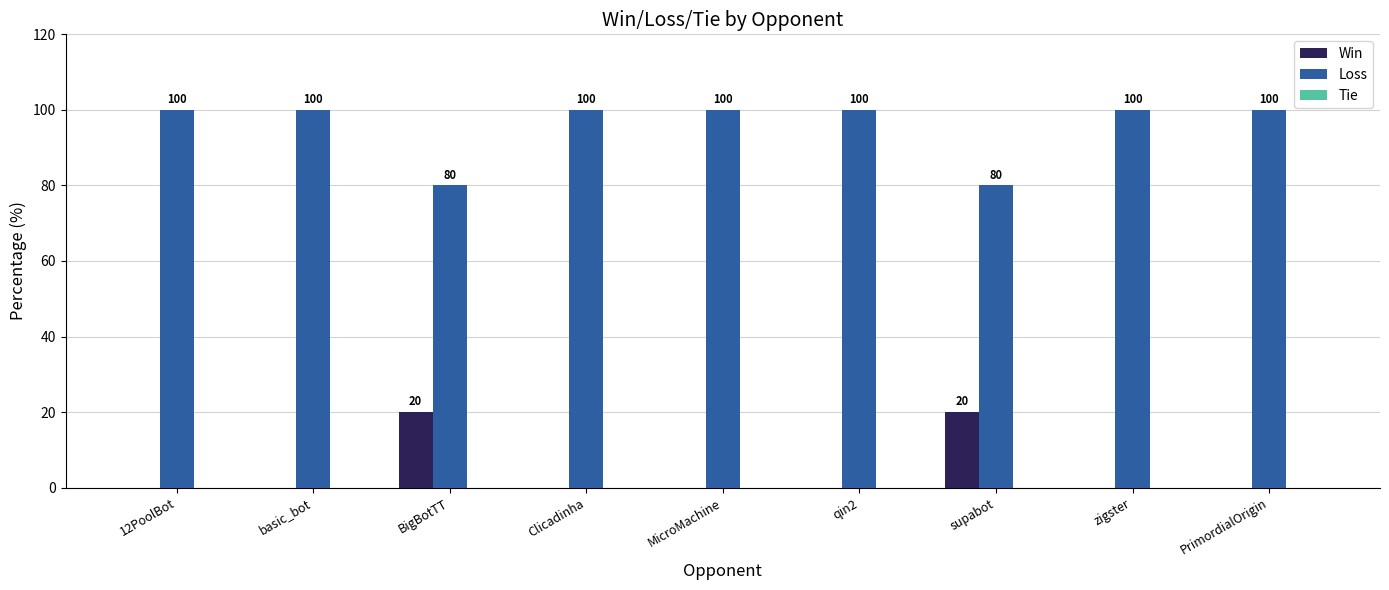

Are the bars horizontal?

No